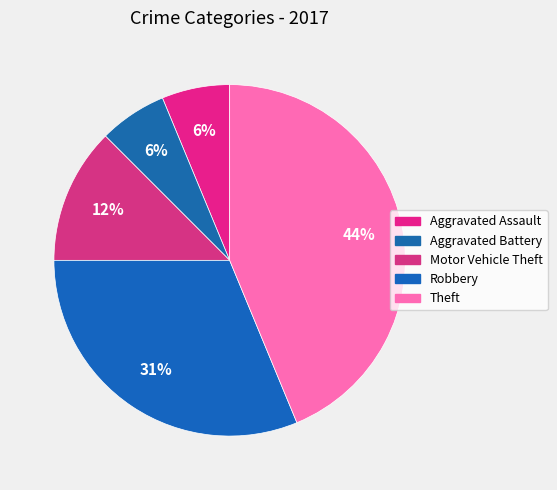

What is the ratio of the value at Motor Vehicle Theft to the value at Aggravated Assault?

2.0